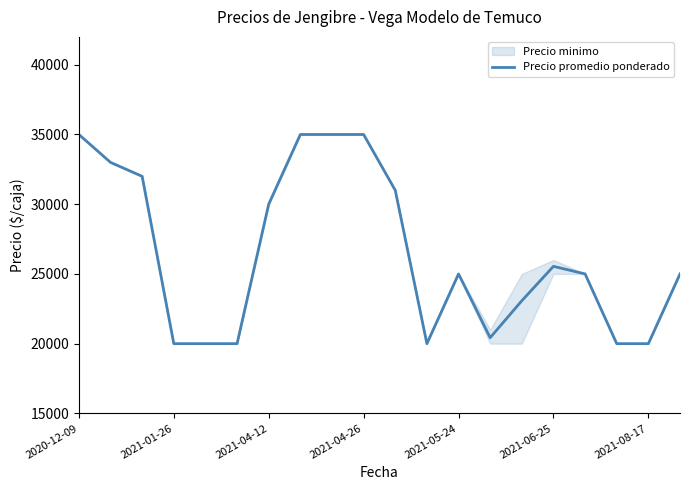

The chart shows a value of 31000 at 10. True or false?

True